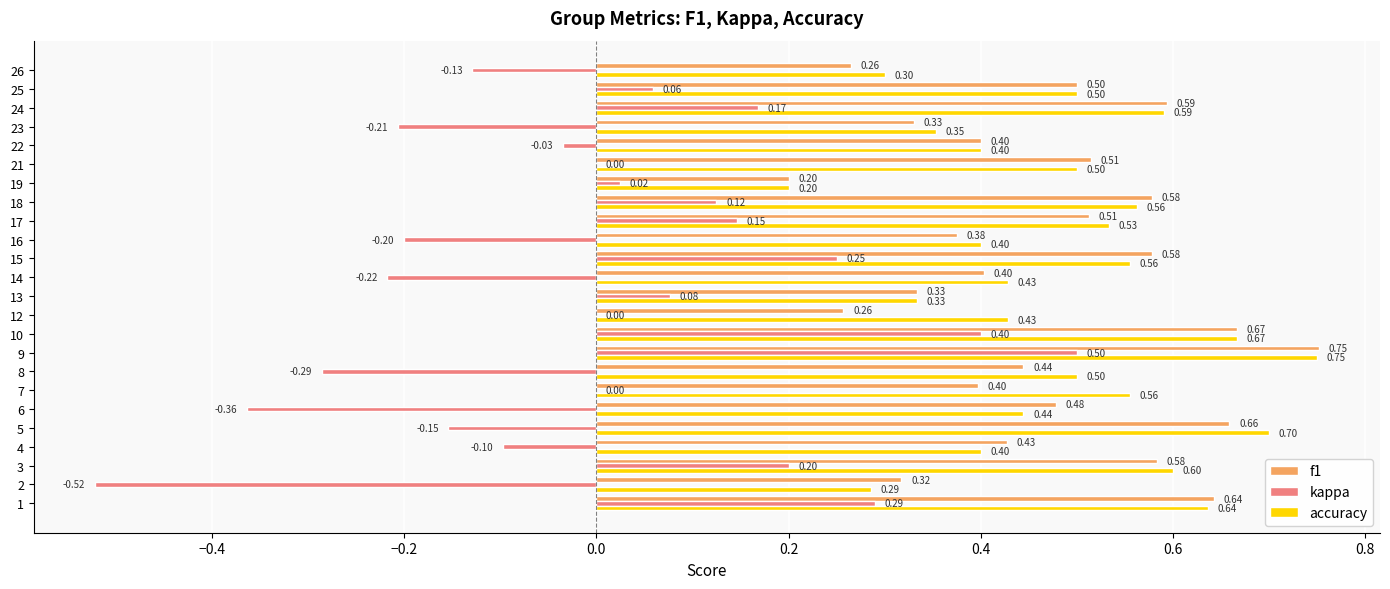

Between 8 and 26, which series saw the biggest shift?

accuracy